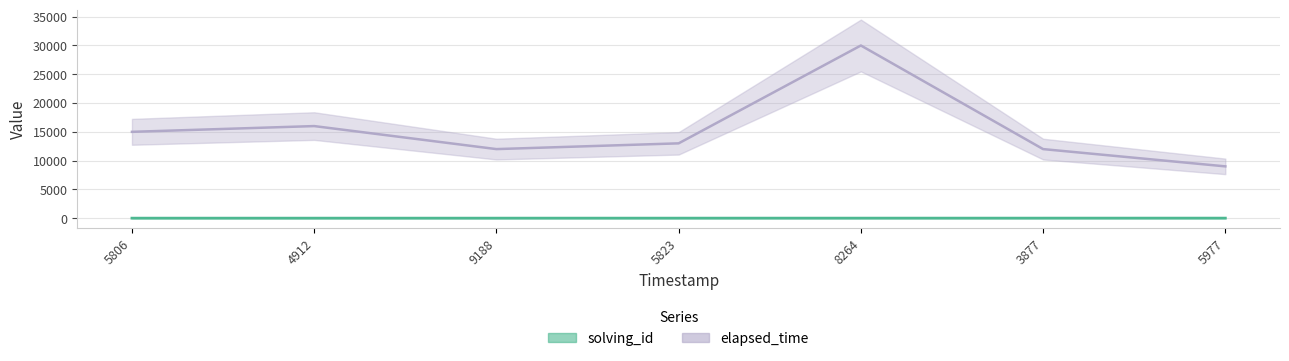

At 4912, list the series in order from largest to smallest.

elapsed_time, solving_id